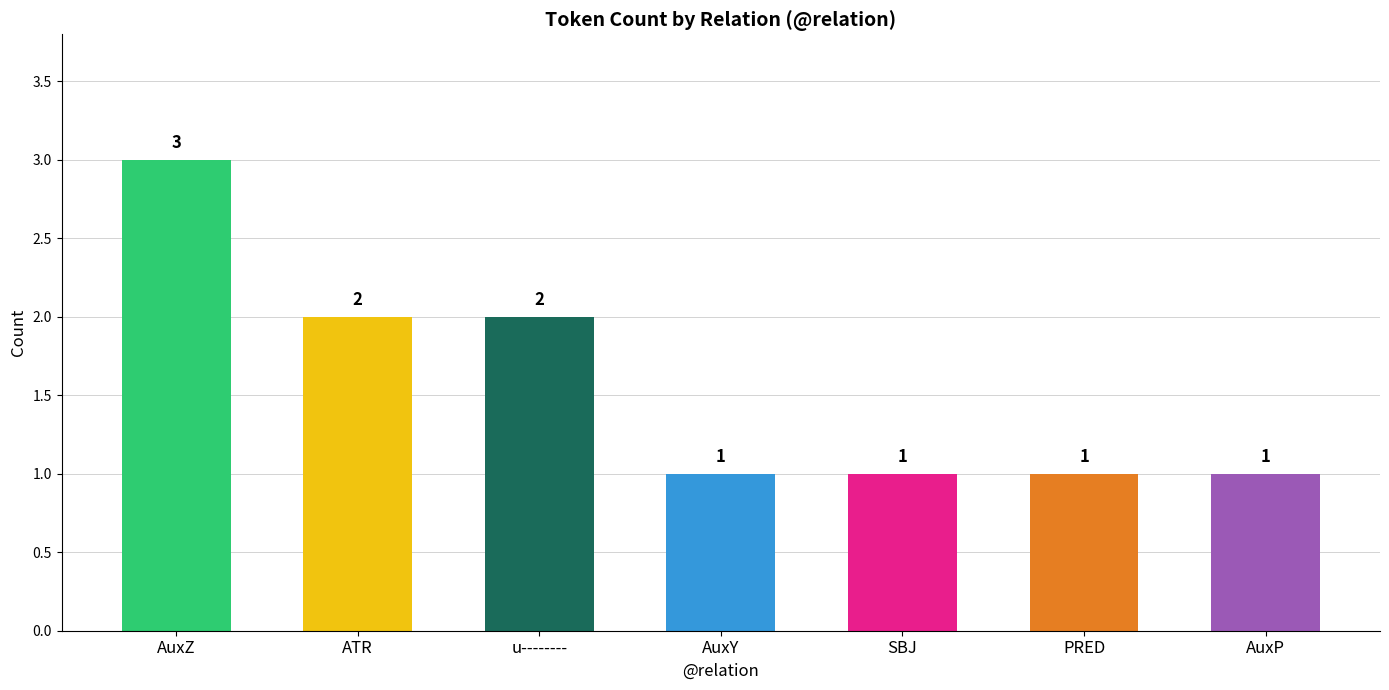

Is it true that the value at AuxZ is 3?

True